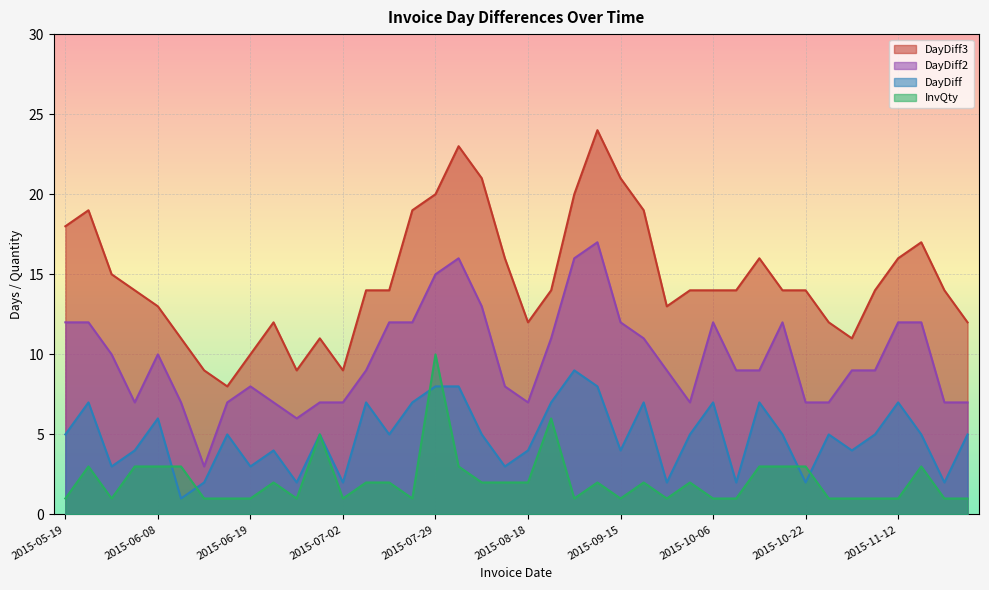

What is the smallest value displayed?

1